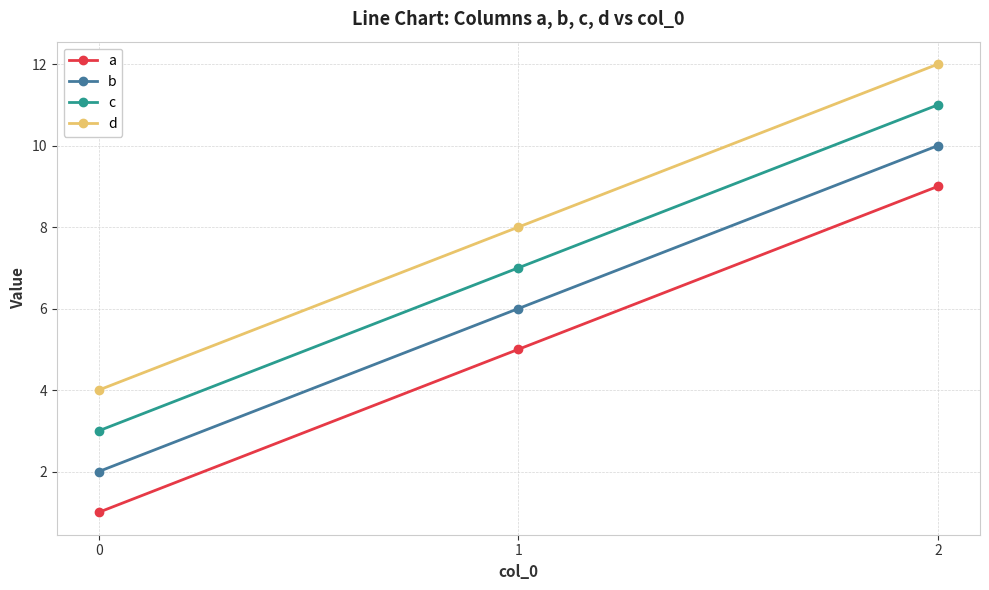

What is the maximum value shown in the chart?

12